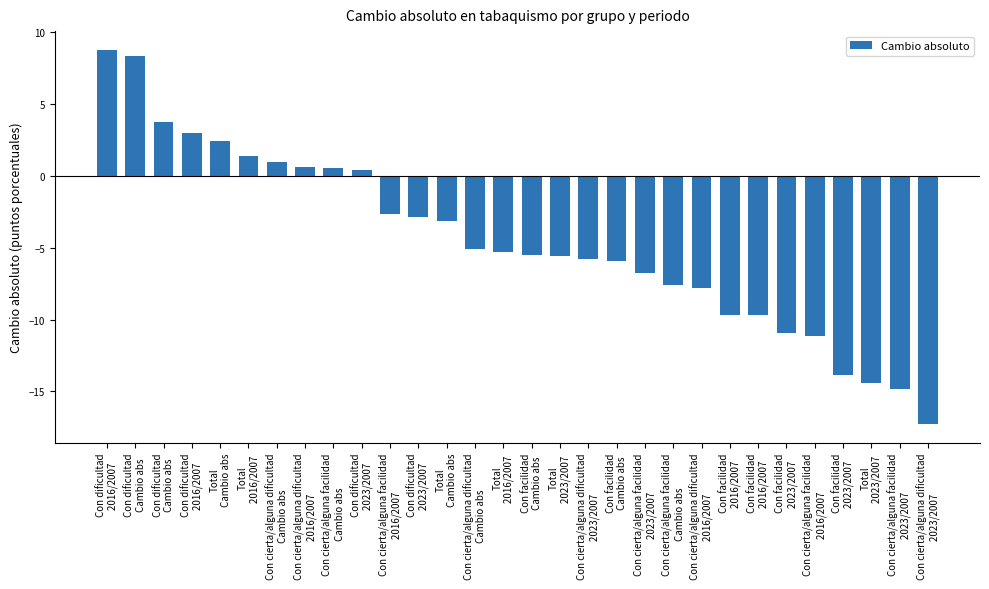

Are the bars horizontal?

No